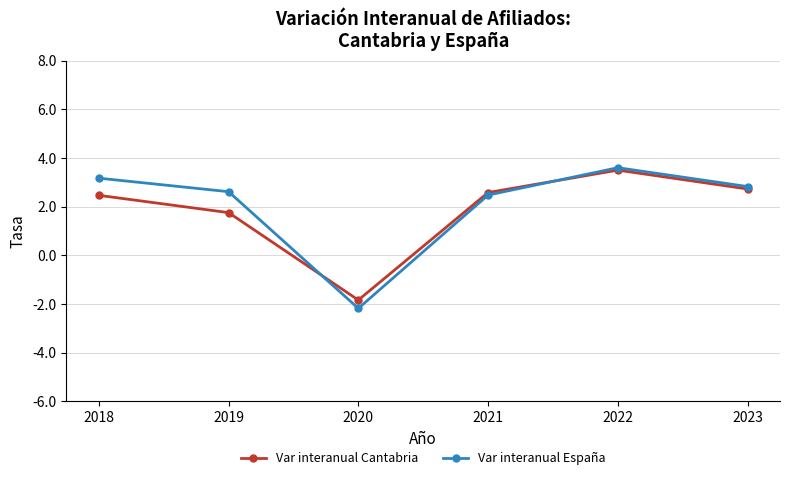

At 2018, list the series in order from largest to smallest.

Var interanual España, Var interanual Cantabria